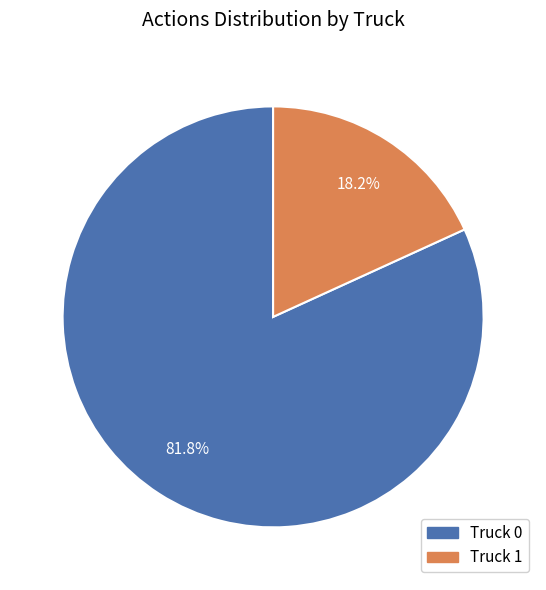

Does any single category account for the majority?

Yes